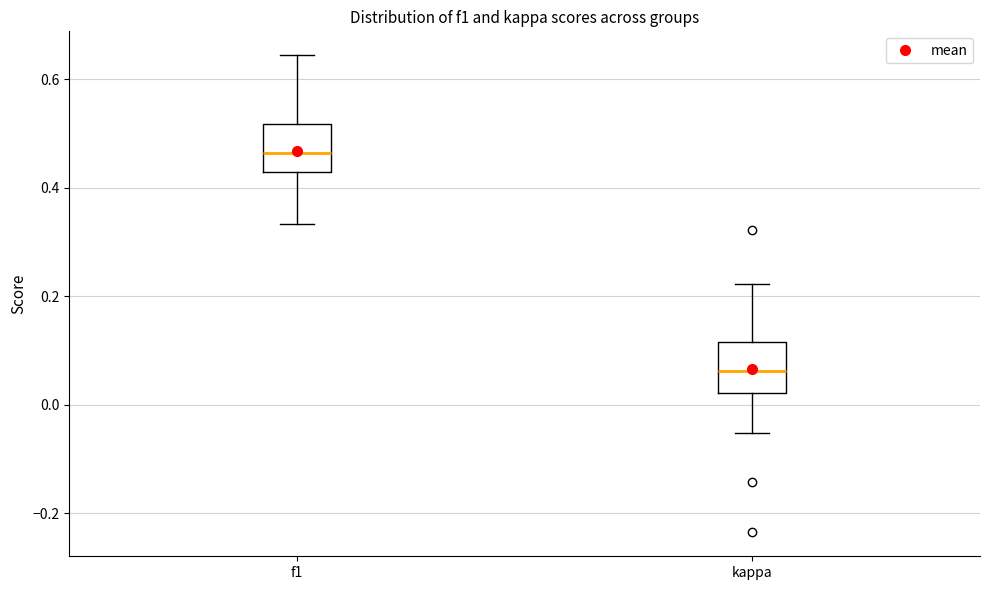

Which box's median line is the lowest?

kappa